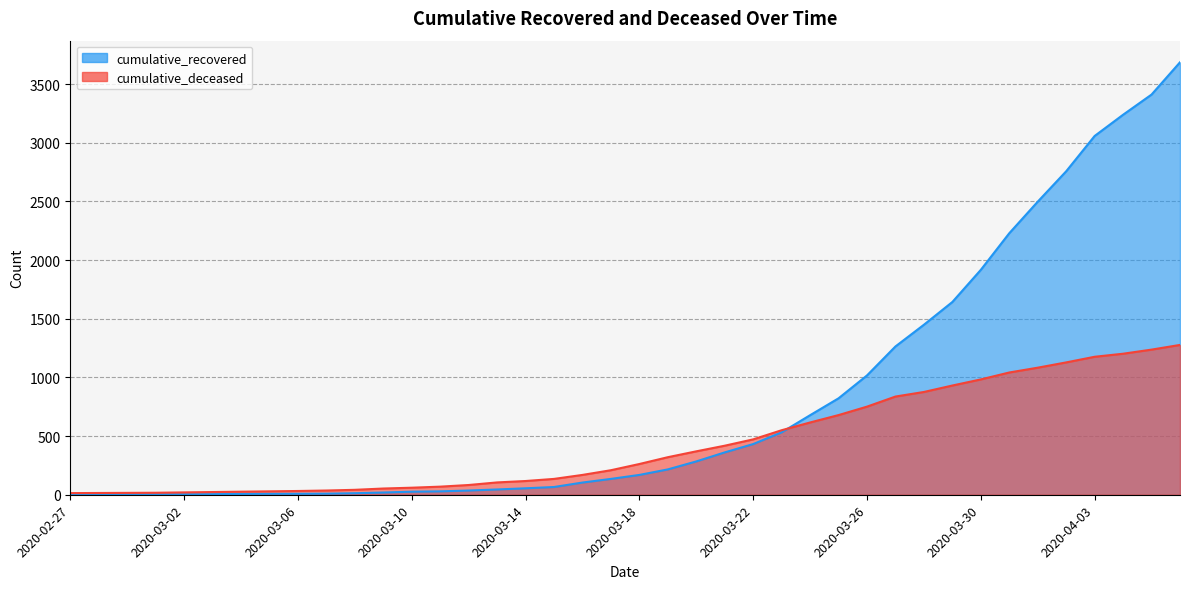

What is the average value of the cumulative_recovered series?

806